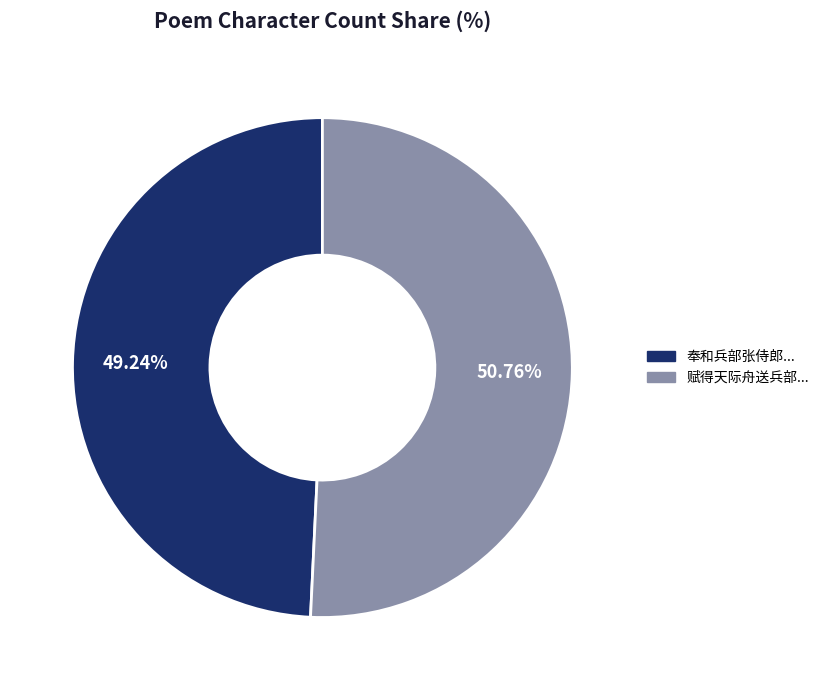

Is there any slice that represents more than half of the pie?

Yes